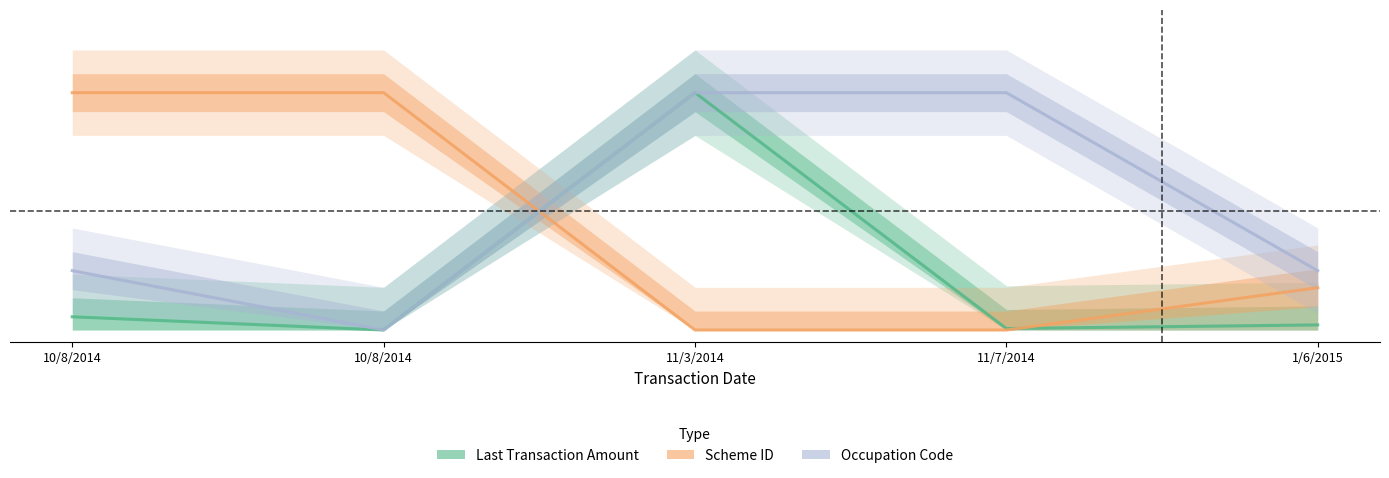

How many data points does each series have?

5